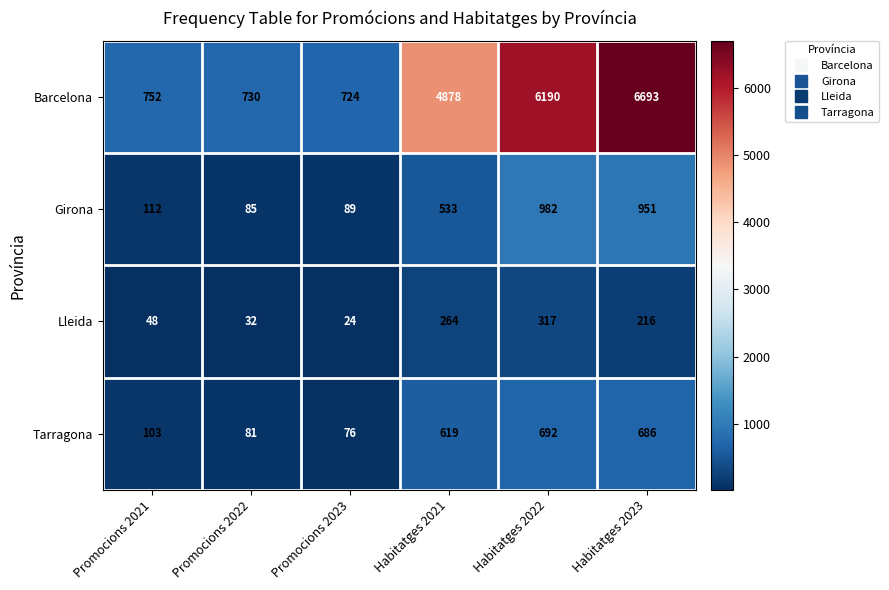

What is the sum of the Girona values at Promocions 2023 and Habitatges 2022?

1071